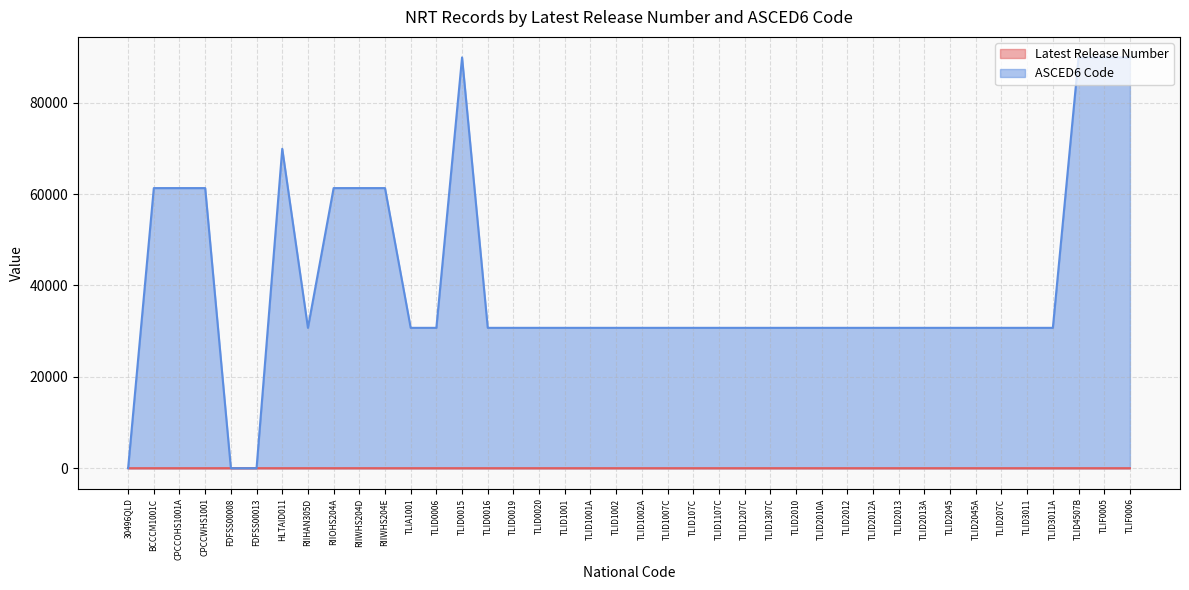

How many lines are shown in the chart?

2